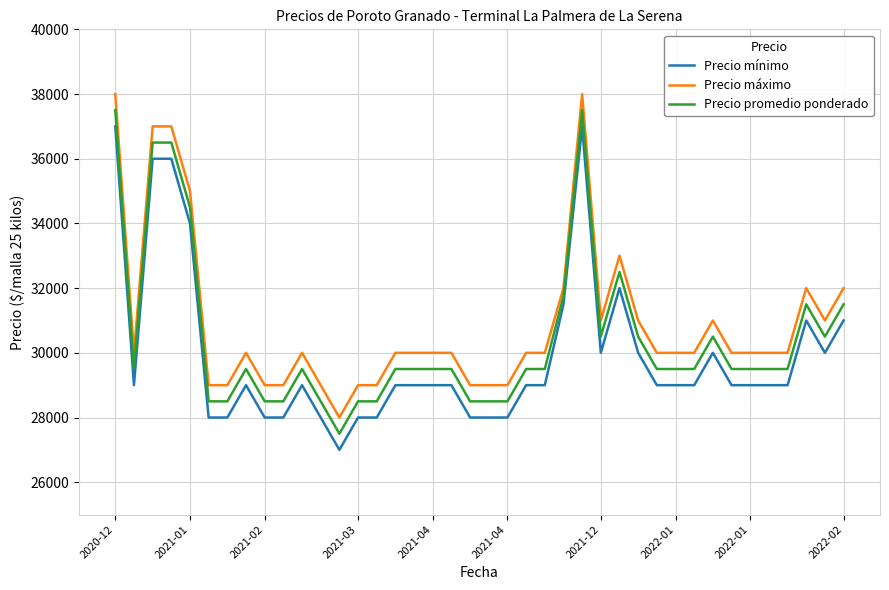

What is the difference between the maximum and minimum values in the Precio promedio ponderado series?

10000